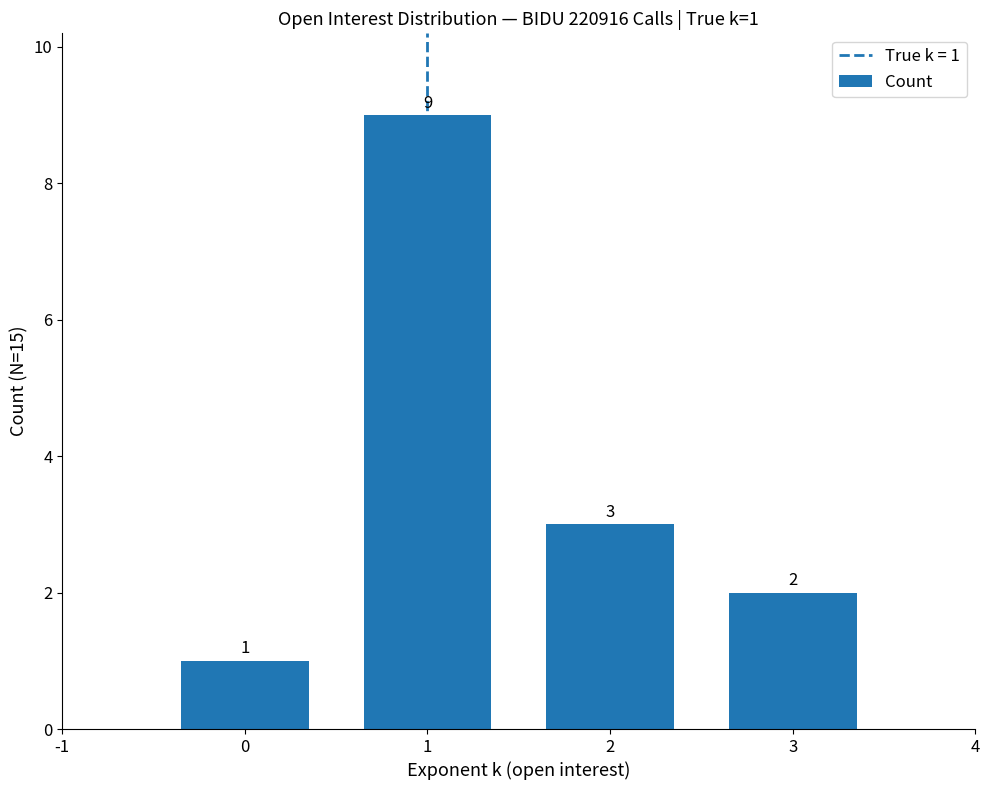

Rank the categories by value from lowest to highest.

0, 3, 2, 1